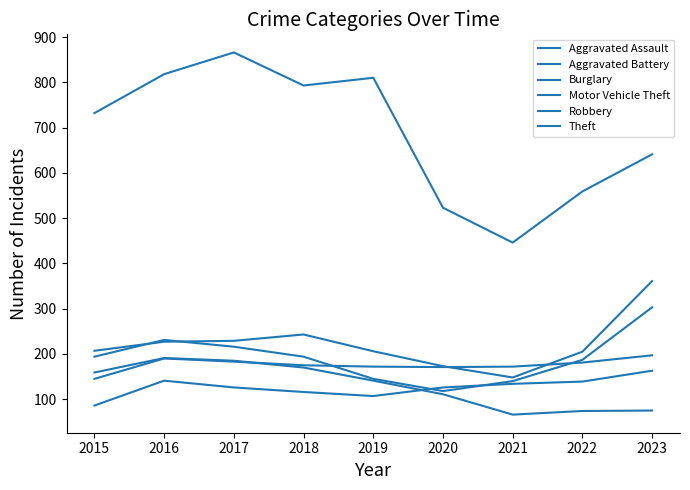

How many lines are shown in the chart?

6